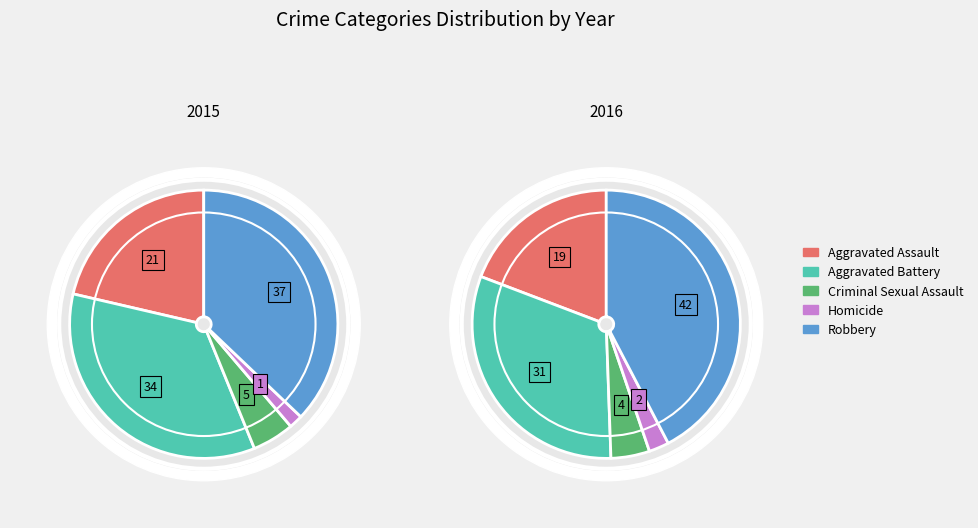

True or false: Aggravated Assault accounts for 19% of the total.

True